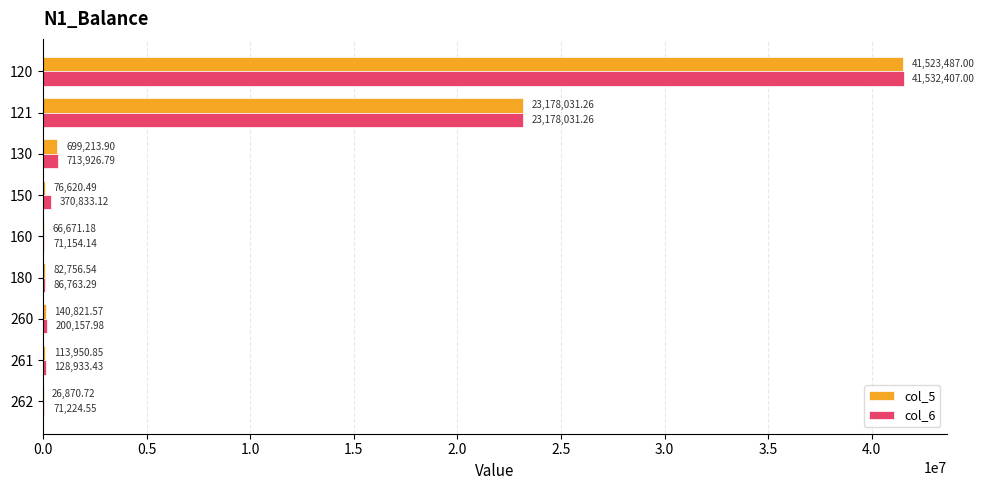

At which category is the sum across all series the highest?

120